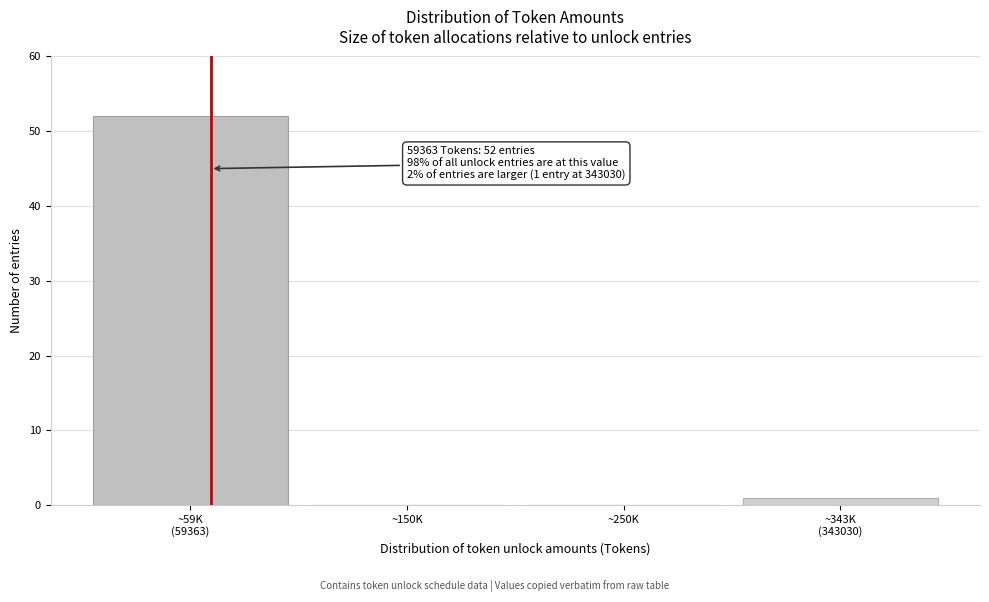

The value at ~150K is 0. True or false?

True